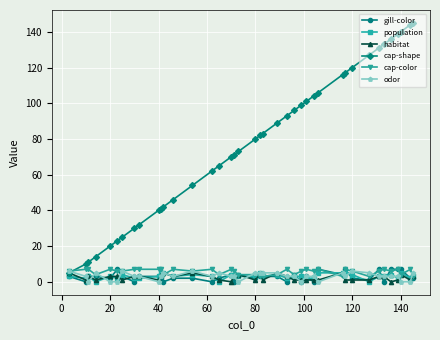

What is the value of the population point at the 30th from the left?

5